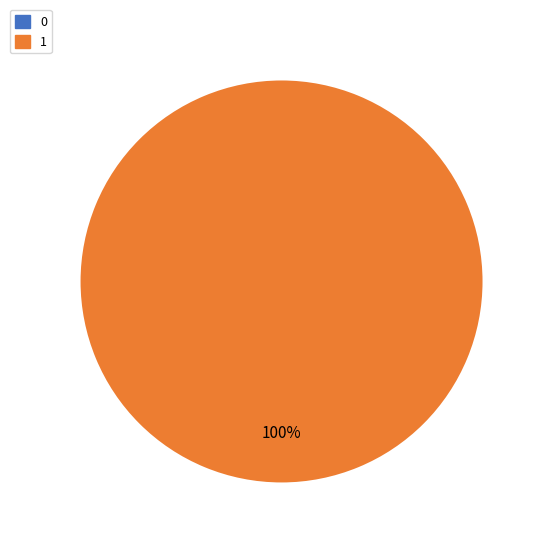

To the nearest percent, what is the combined percentage of 0 and 1?

100%